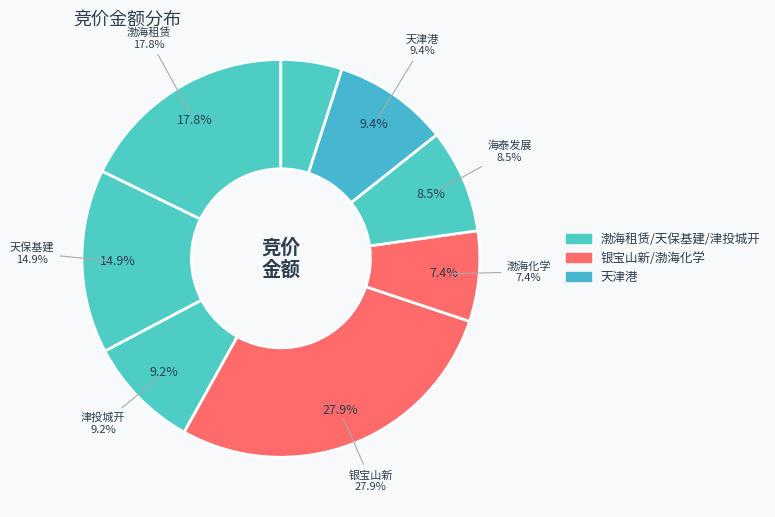

Is 津投城开 the majority of the pie?

No